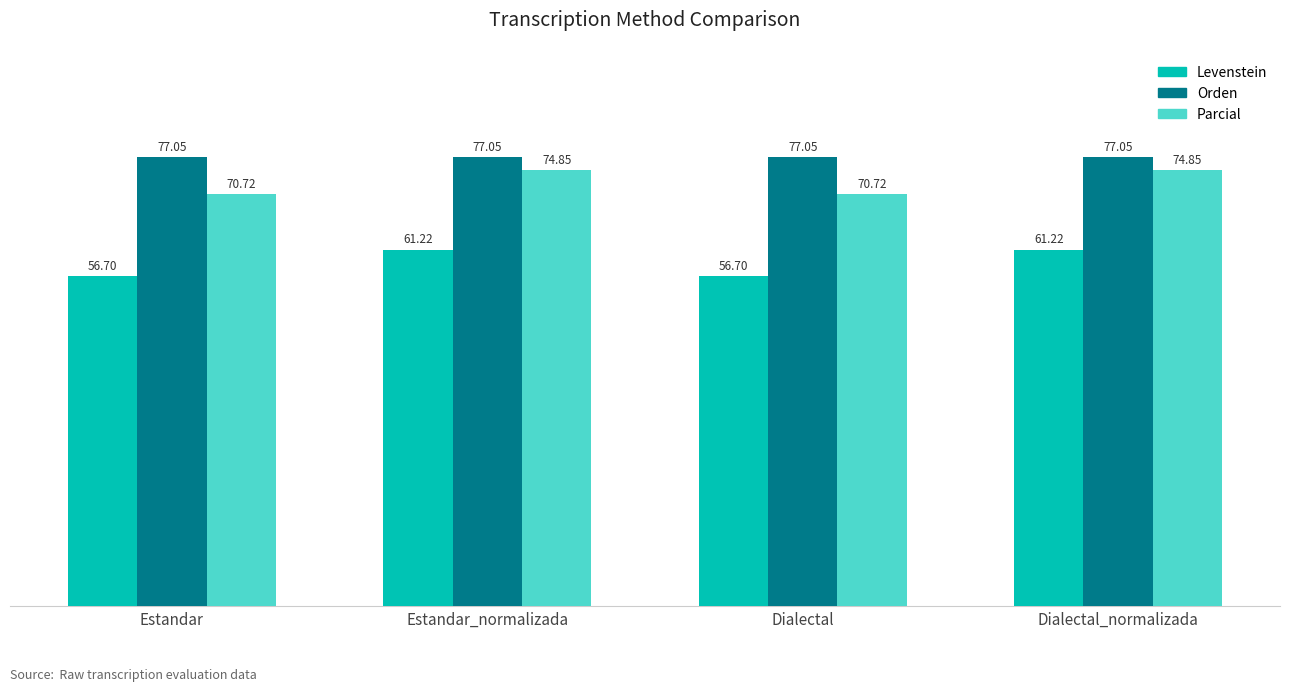

Does the chart contain stacked bars?

No